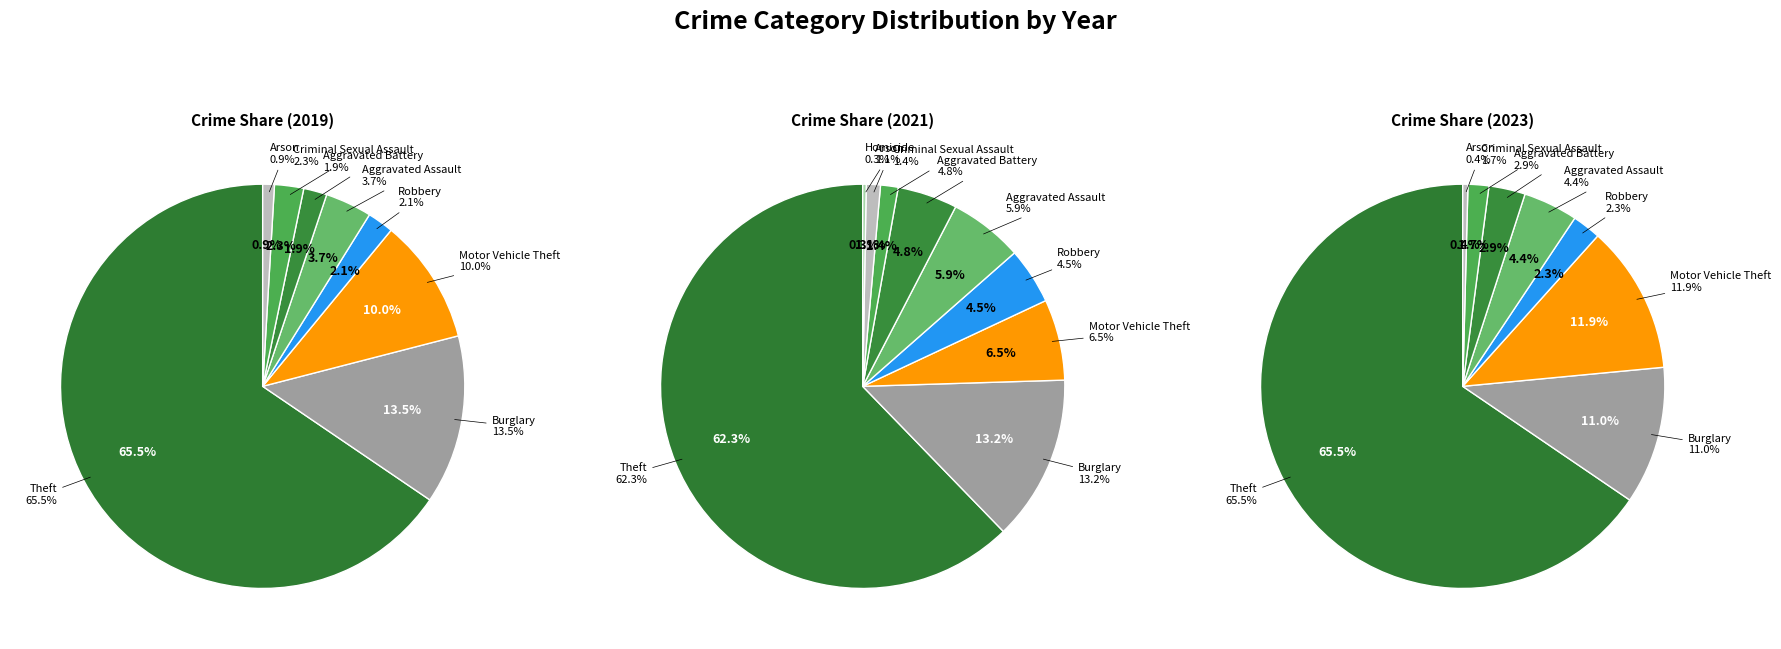

True or false: Aggravated Battery accounts for 19% of the total.

False